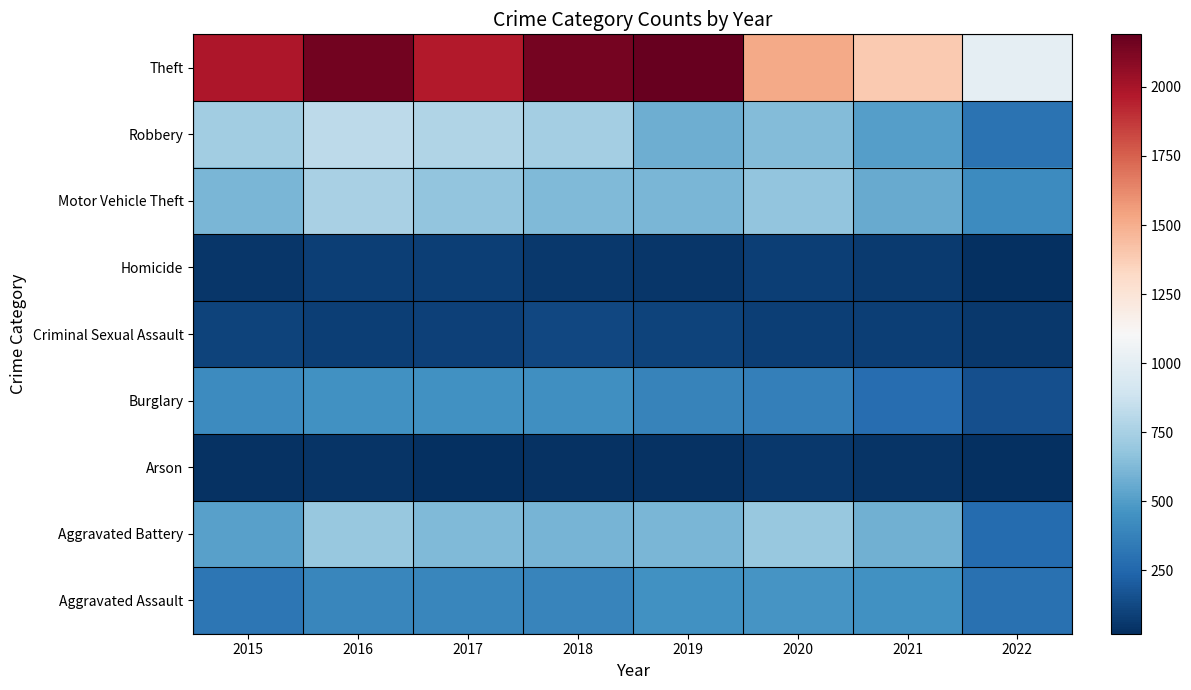

At how many categories does at least one series exceed 1591?

5